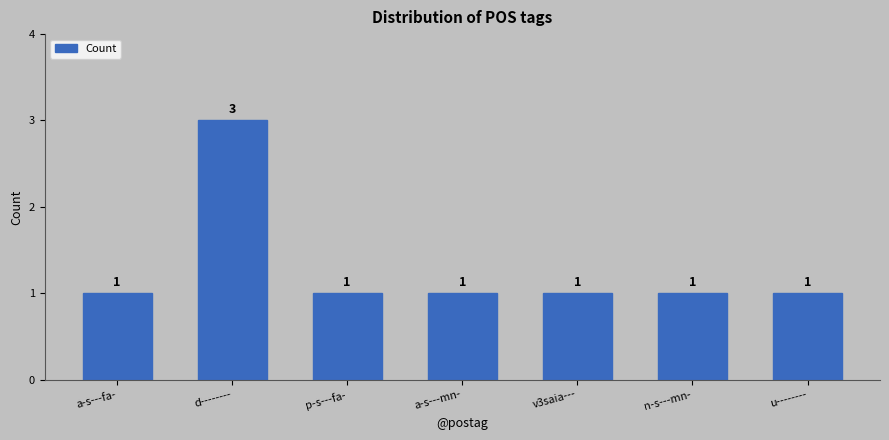

Approximately how many times larger is the value at p-s---fa- compared to n-s---mn-?

1.0